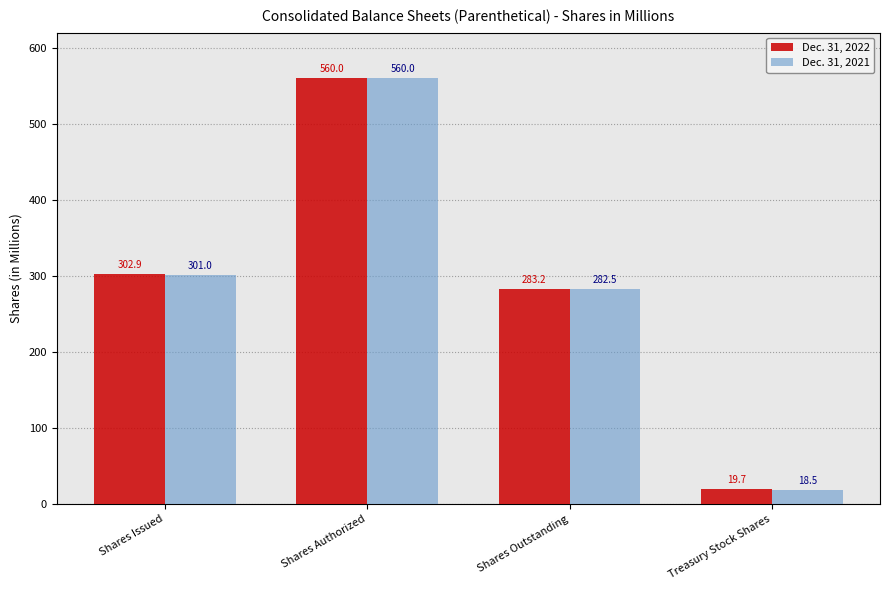

What is the difference between the Dec. 31, 2021 values at Shares Issued and Shares Outstanding?

18.5